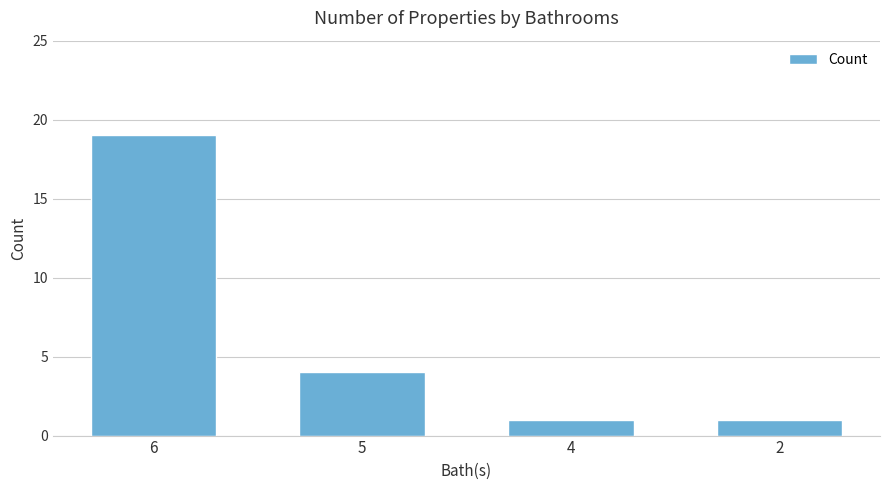

Does the chart contain stacked bars?

No